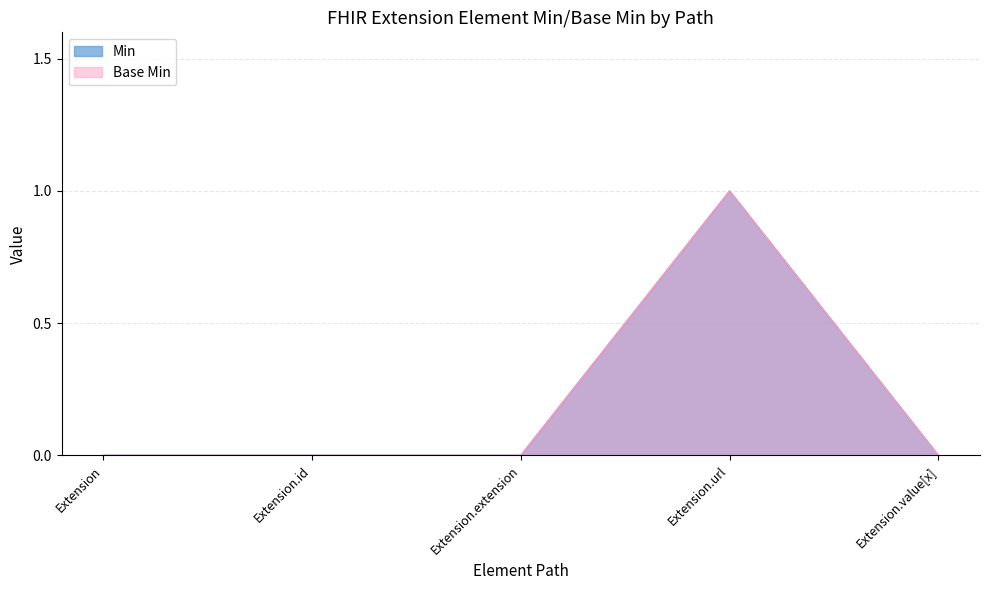

Reading left to right, transcribe all the data shown in this chart.

Extension: 0	0	0	1	0
Base Min: 0	0	0	1	0